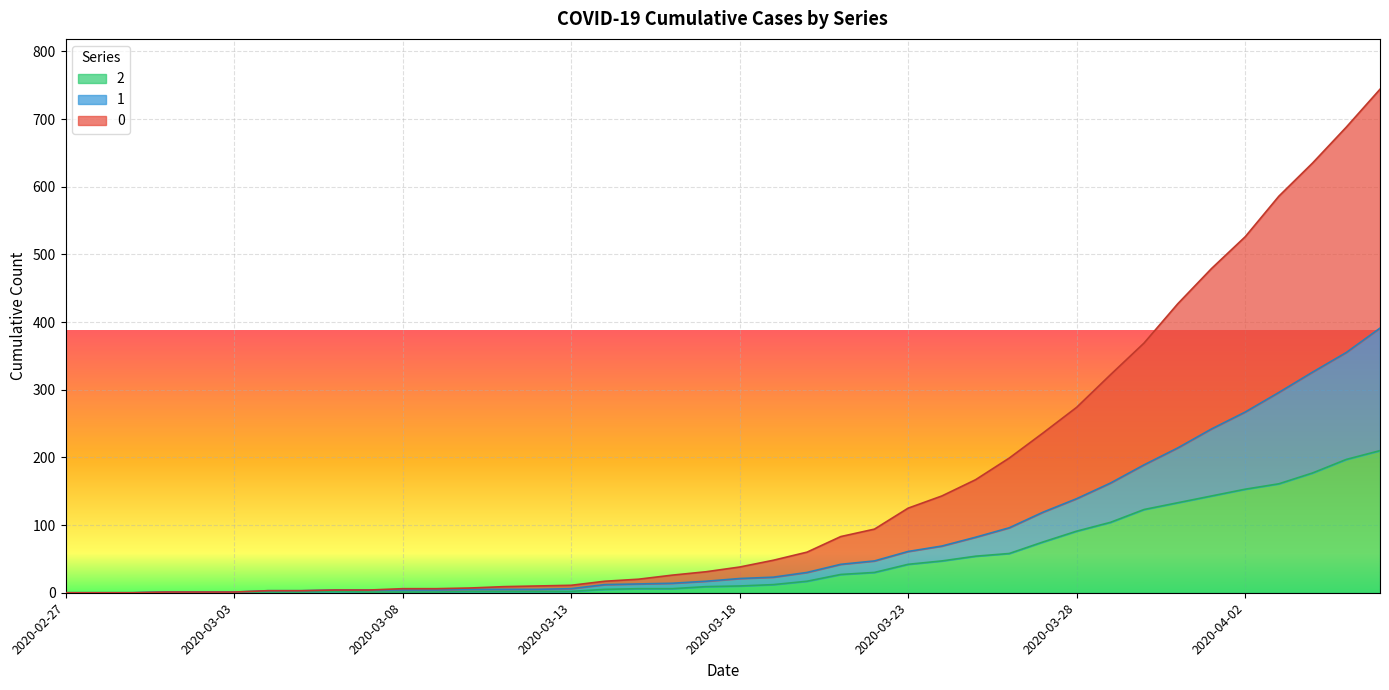

What is the spread (max minus min) of values at 2020-03-16?

20